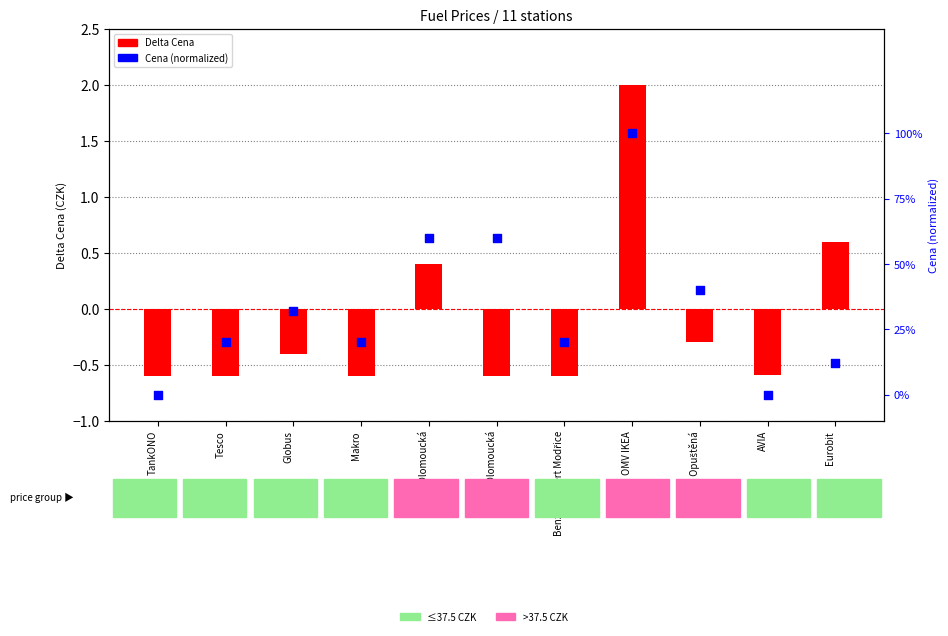

At which category is the sum across all series the highest?

OMV IKEA